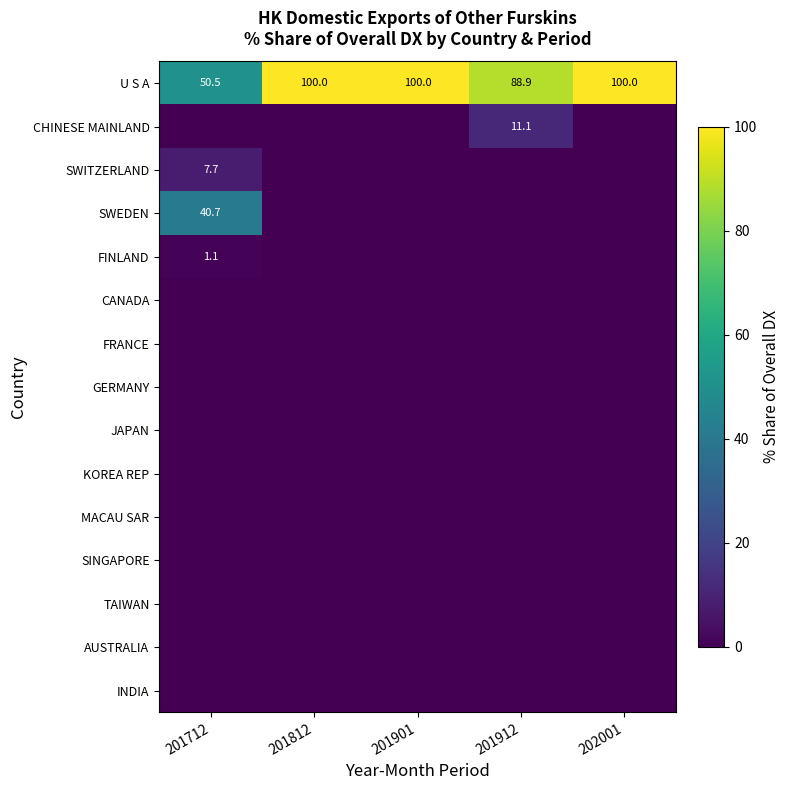

What is the difference between the maximum and minimum values in the U S A series?

49.5